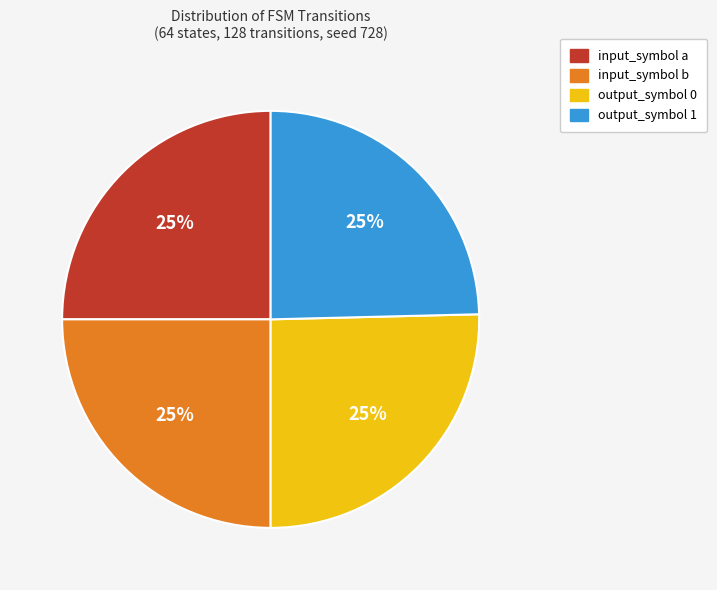

The input_symbol b slice represents 18% of the pie. True or false?

False